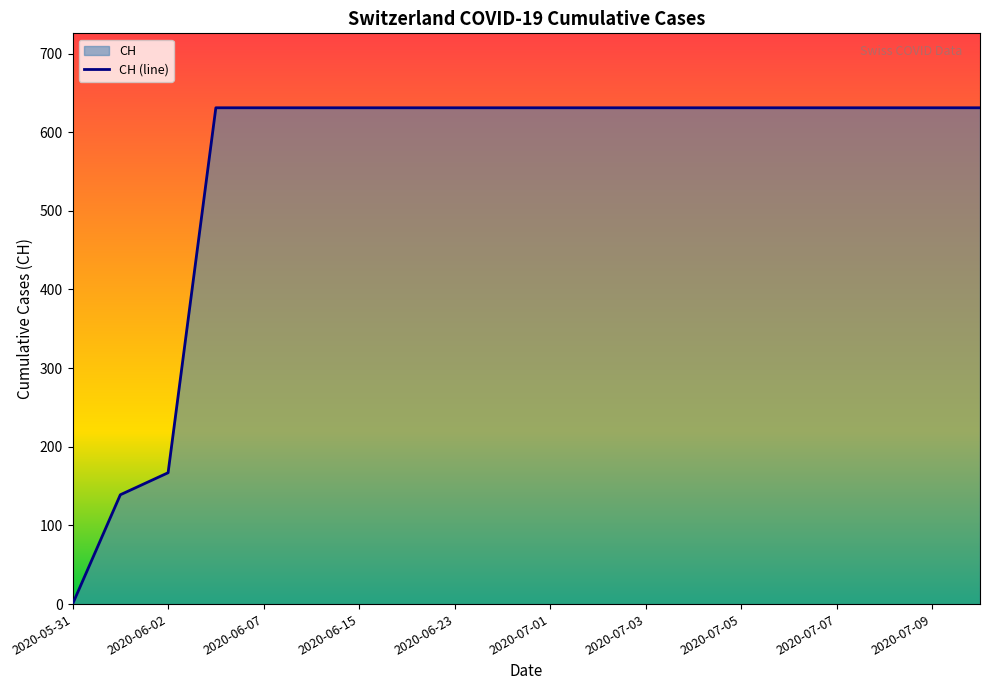

At which category does the chart reach its minimum across all series?

2020-05-31